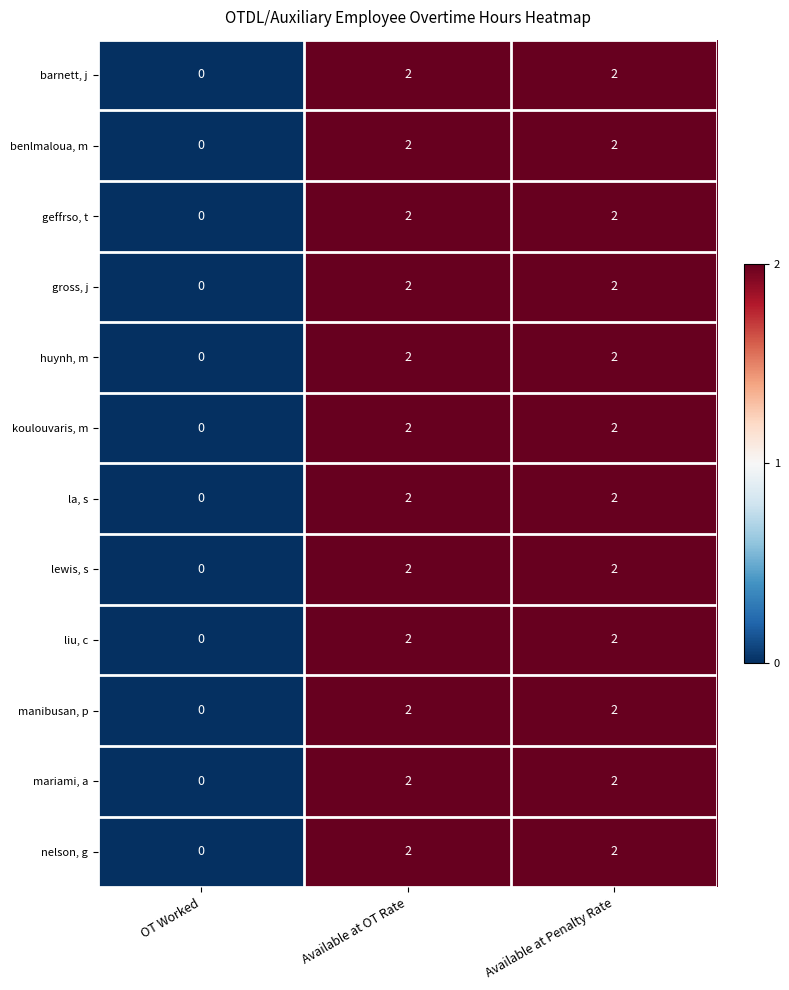

How many data points in koulouvaris, m are less than 2?

1